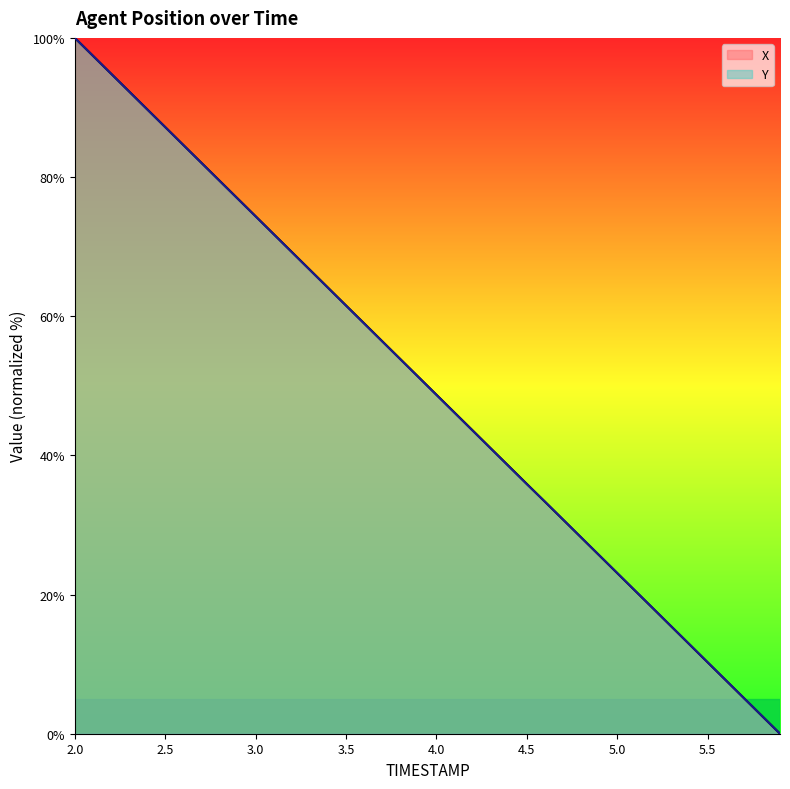

What is the sum of the Y values at 2.0 and 4.0?

148.7